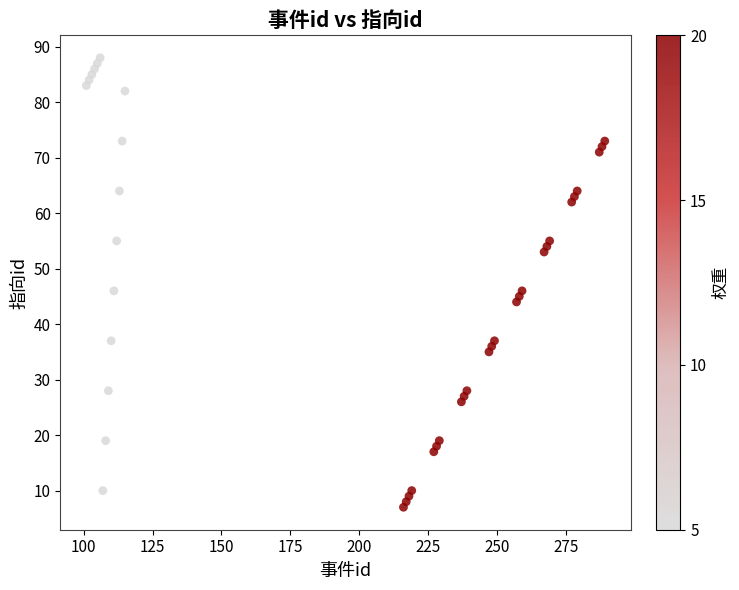

What is the range of Y values (max minus min)?

81